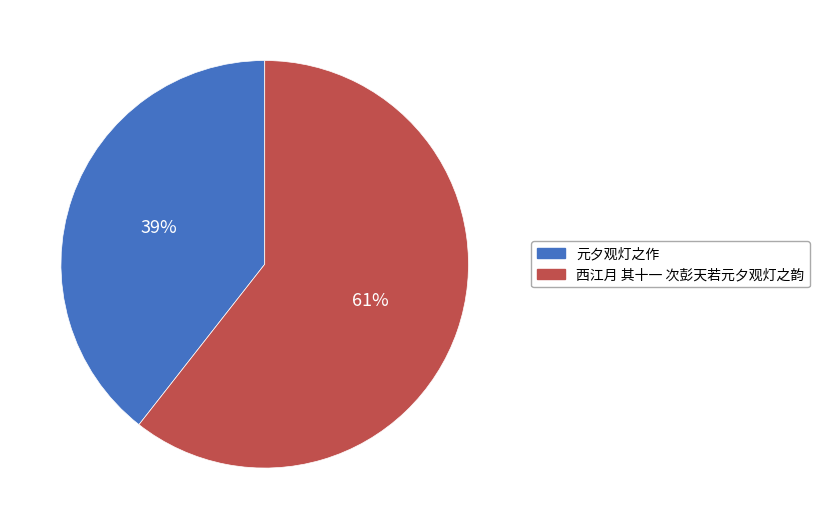

Which slice is the largest?

西江月 其十一 次彭天若元夕观灯之韵